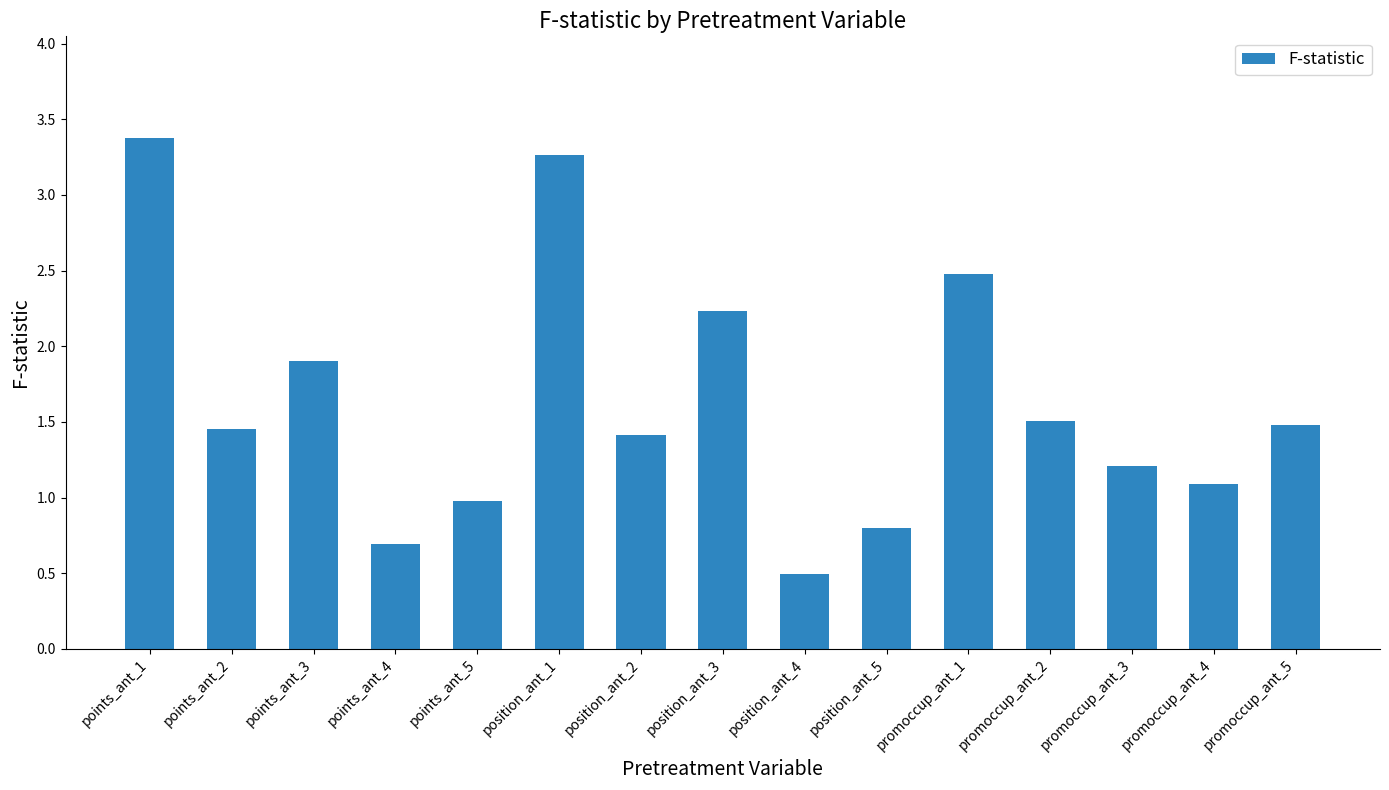

How many data points are less than 1?

4